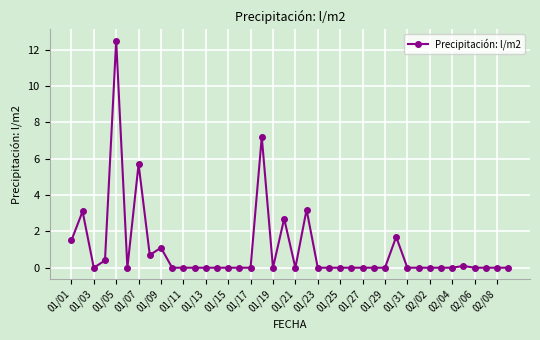

What is the value of the 2nd point from the left?

3.1